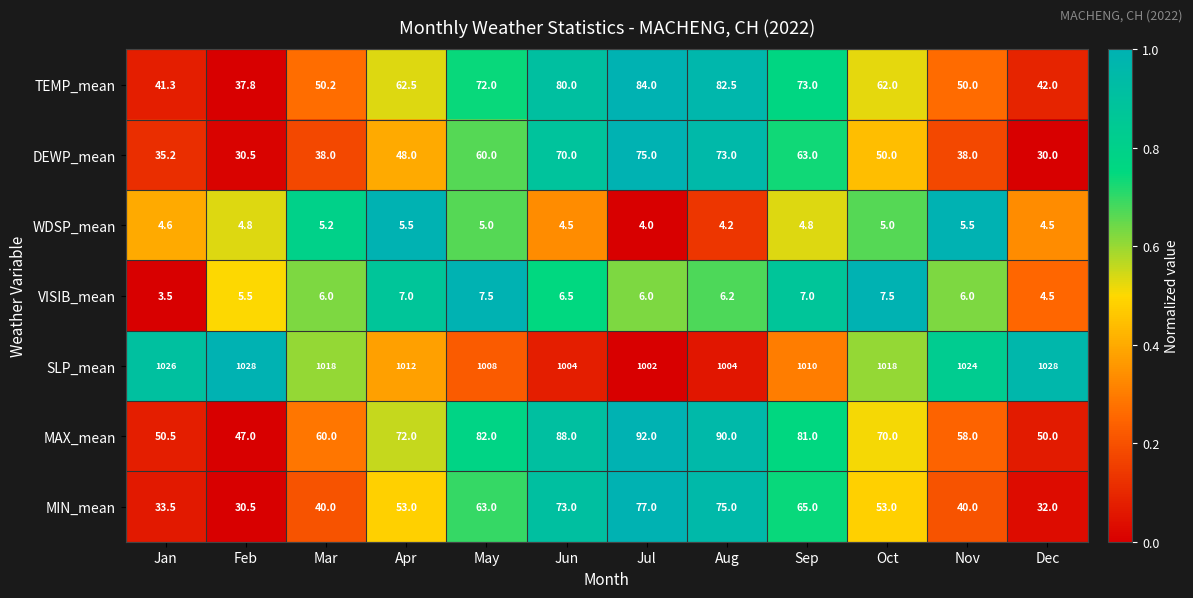

Is it true that MAX_mean equals 60.0 at Mar?

True